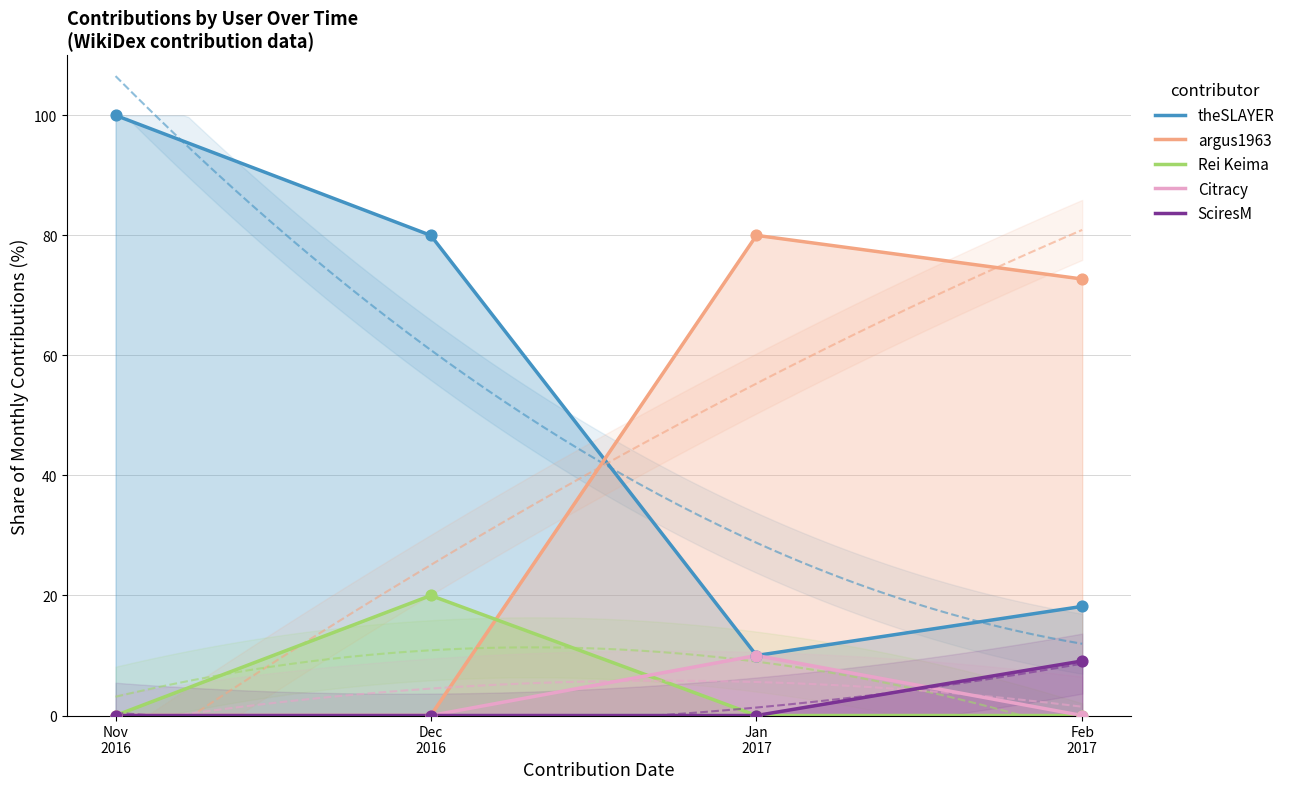

Which series reaches the minimum Y coordinate?

argus1963